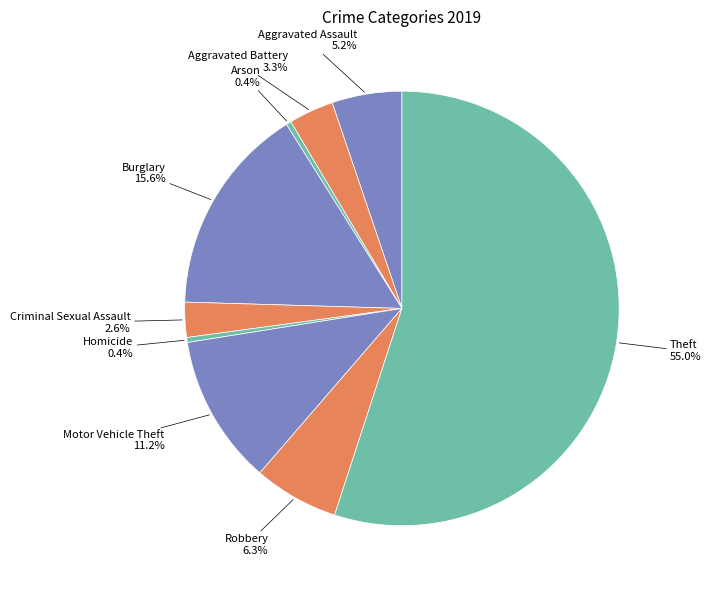

Combined, what portion of the pie is Robbery and Arson?

6.7%